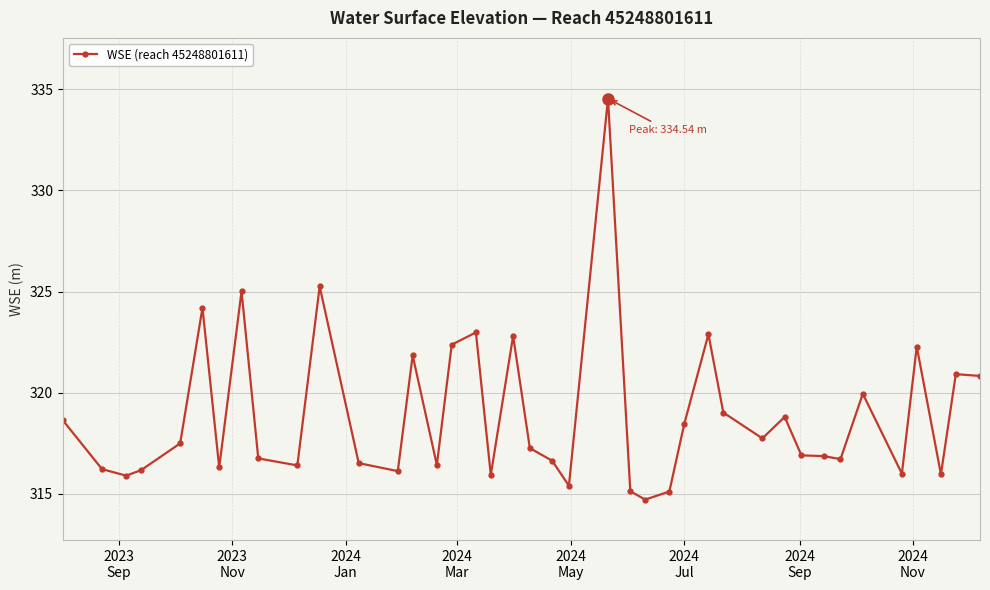

How many data points does each series have?

40